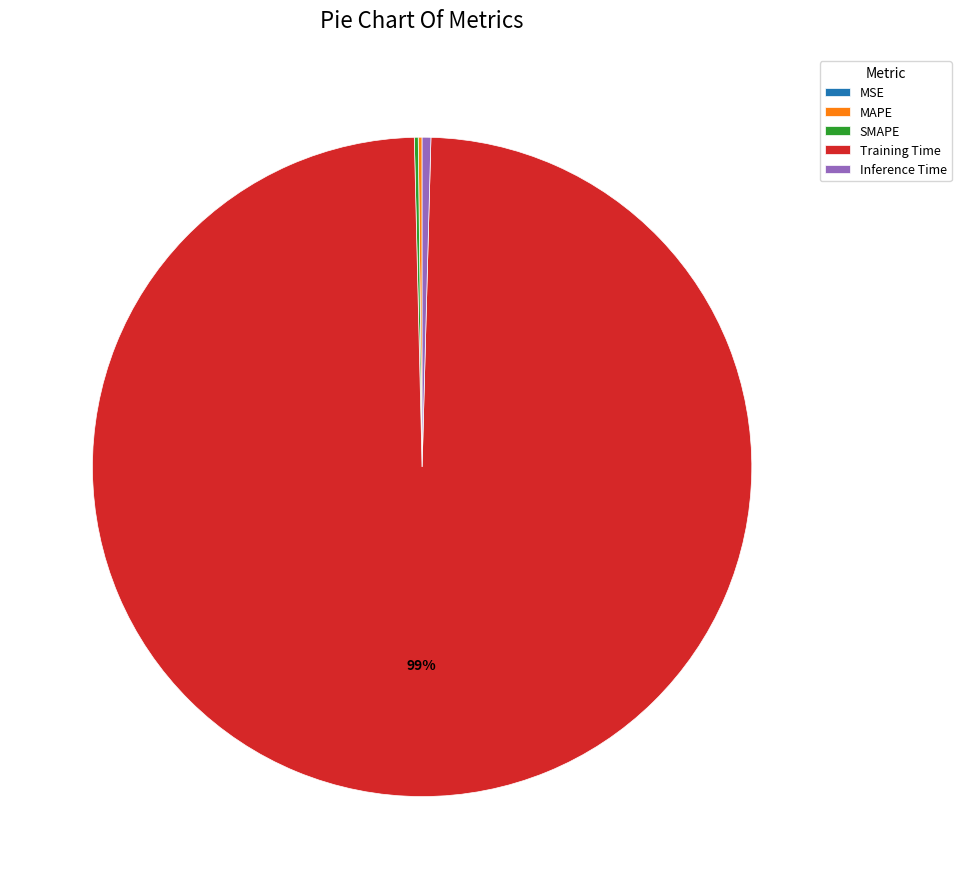

What is the largest slice in the pie chart?

Training Time